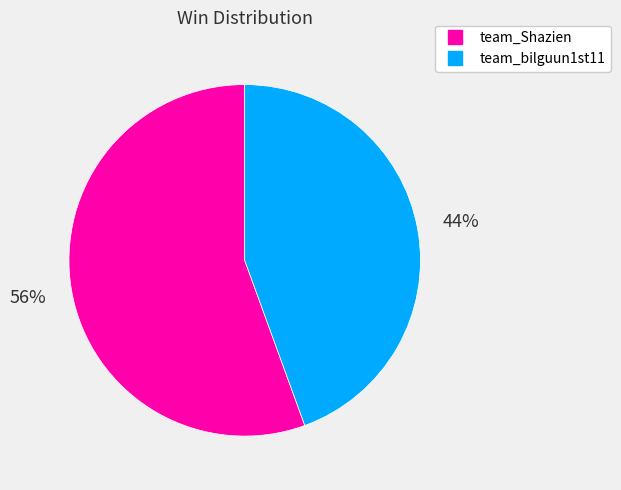

What is the majority slice?

team_Shazien